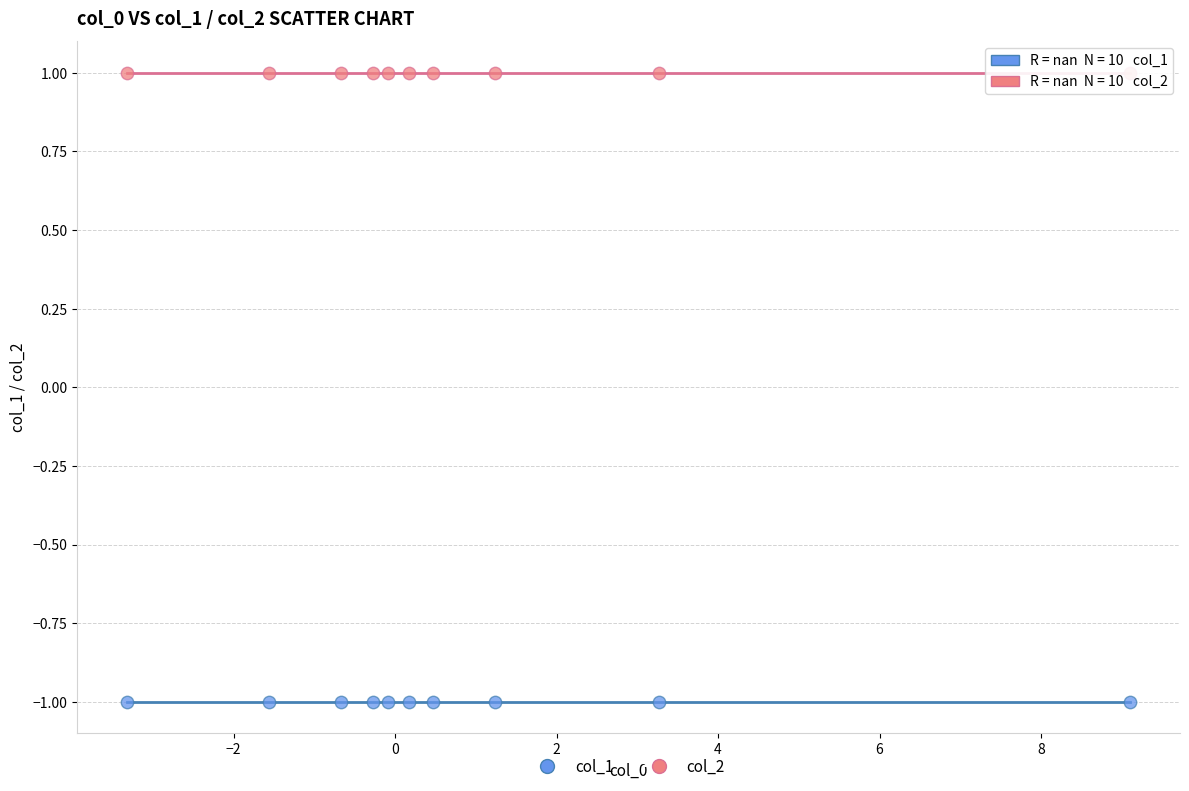

Which series contains the highest Y value?

col_2